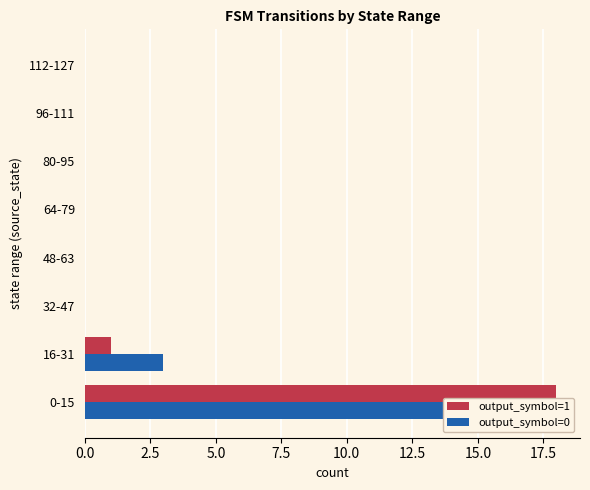

What is the difference between the output_symbol=1 values at 0-15 and 80-95?

18